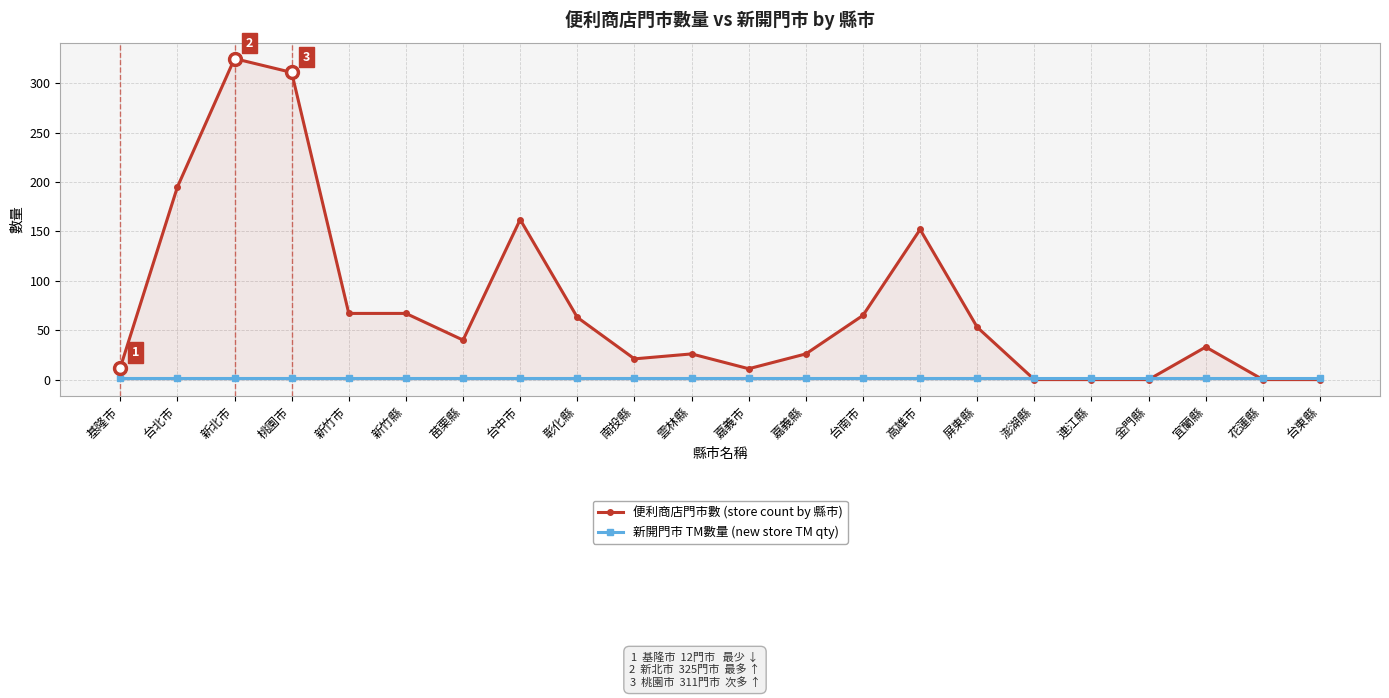

Between 屏東縣 and 嘉義市, which is larger?

屏東縣